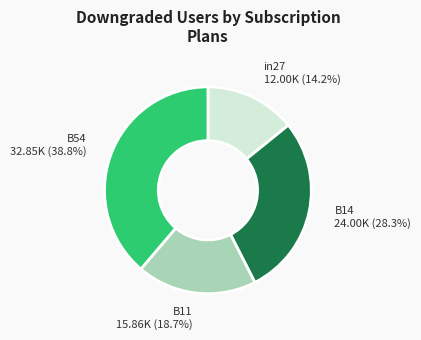

Count the number of slices in the pie.

4